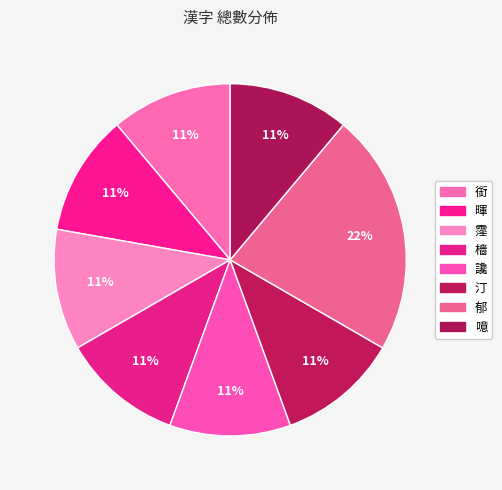

How many slices are in this pie chart?

8